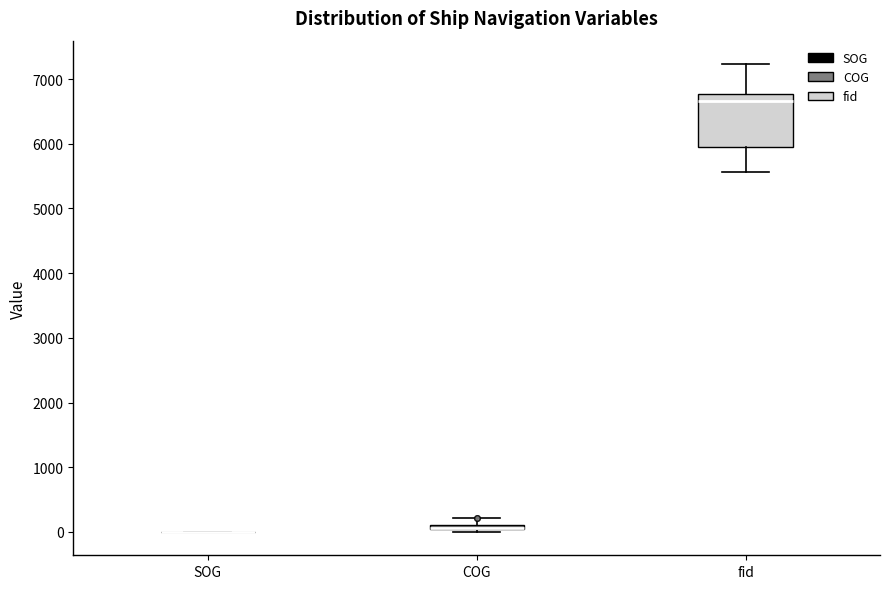

Which box is the tallest, from its lower edge to its upper edge?

fid